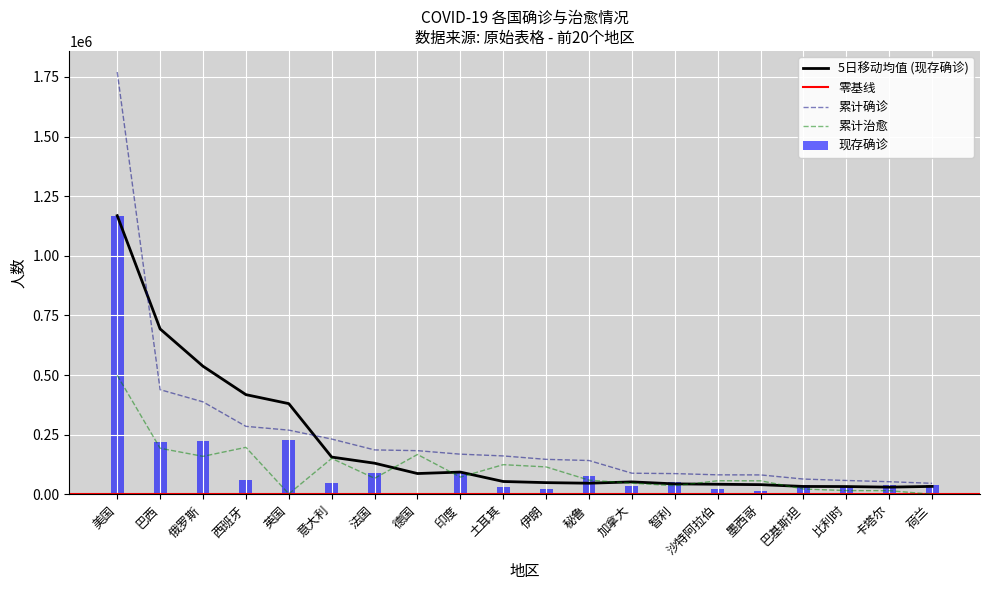

What is the sum of all 累计确诊 values?

4929453.0